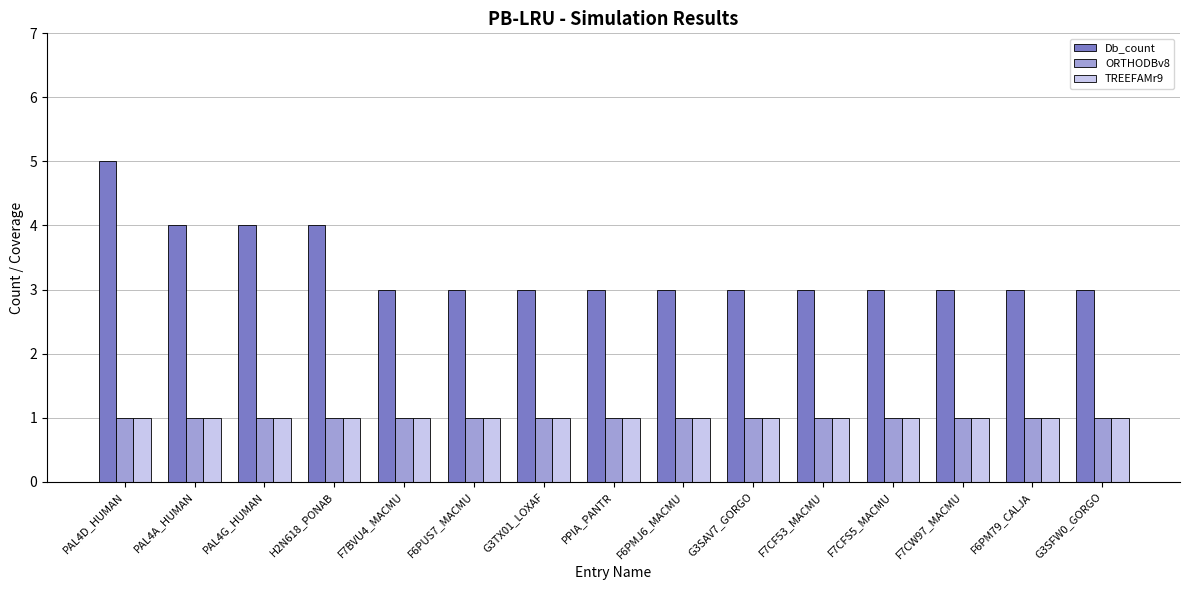

How many bars are there in each group?

3